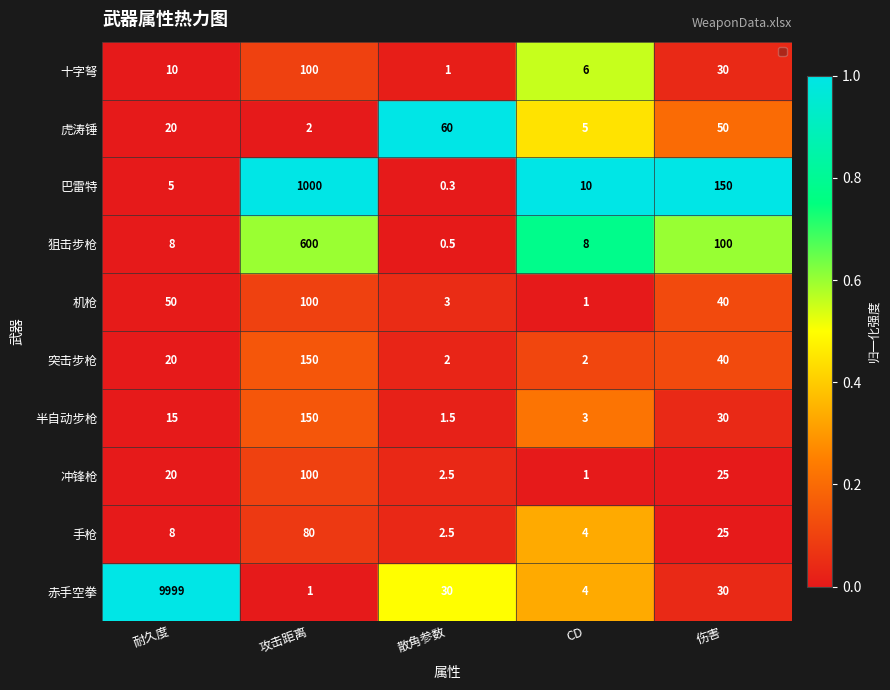

At how many categories does at least one series exceed 0?

5